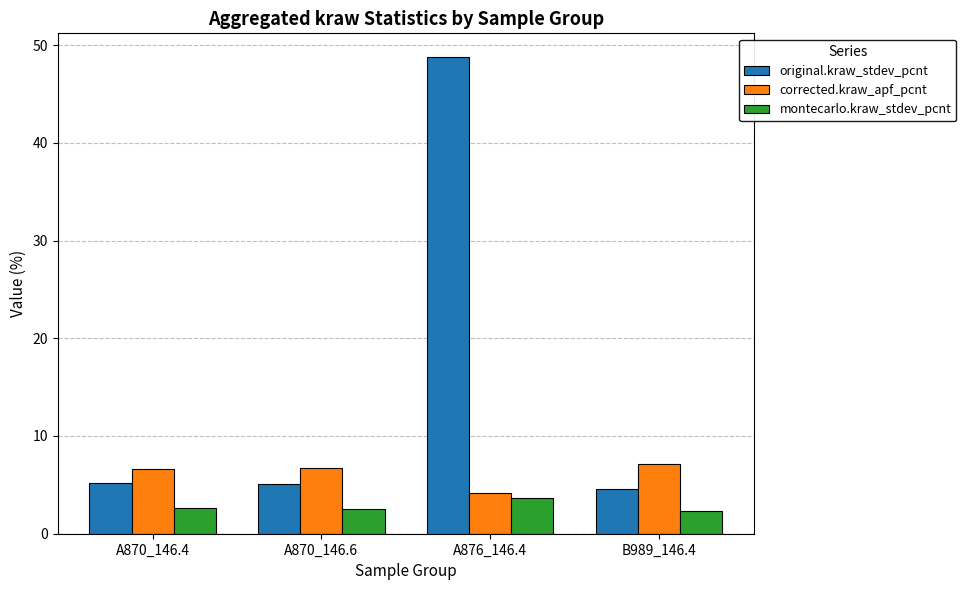

How many values in the corrected.kraw_apf_pcnt series exceed 6?

3